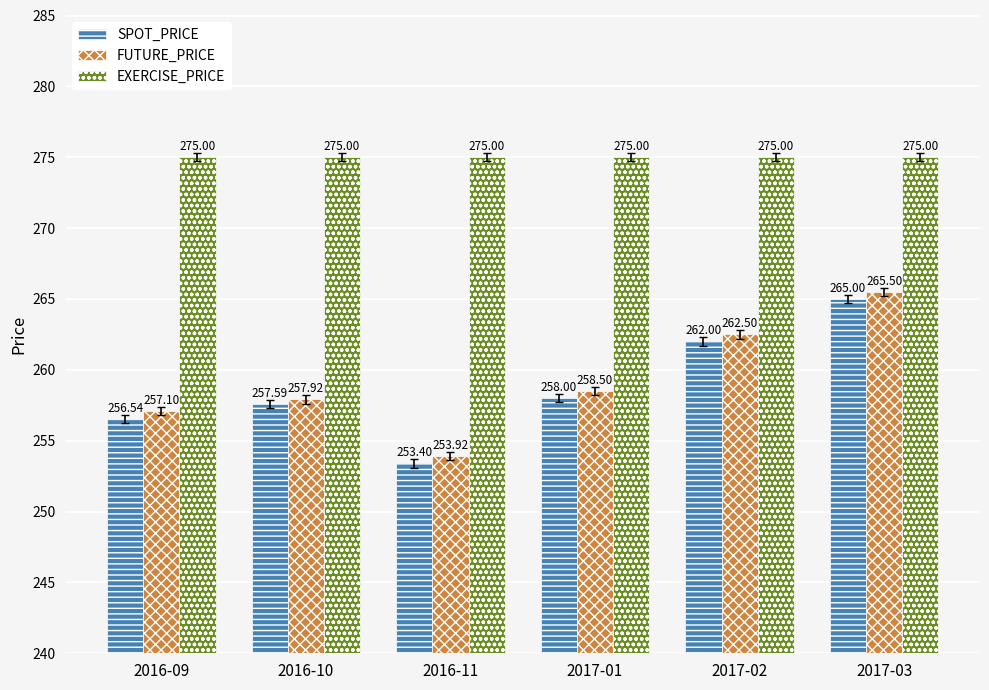

What is the value of the EXERCISE_PRICE bar at the 5th from the left?

275.0